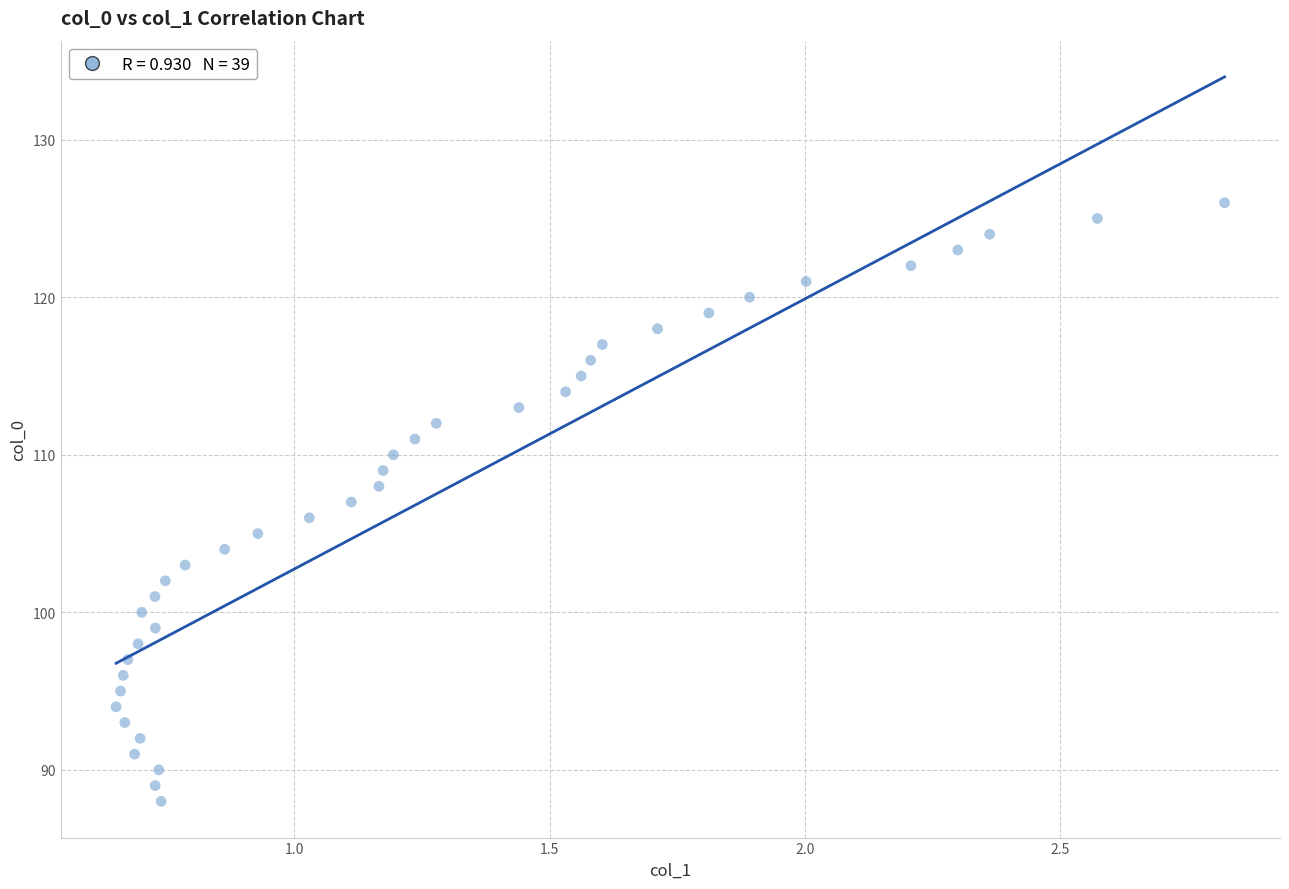

What is the range of Y values (max minus min)?

38